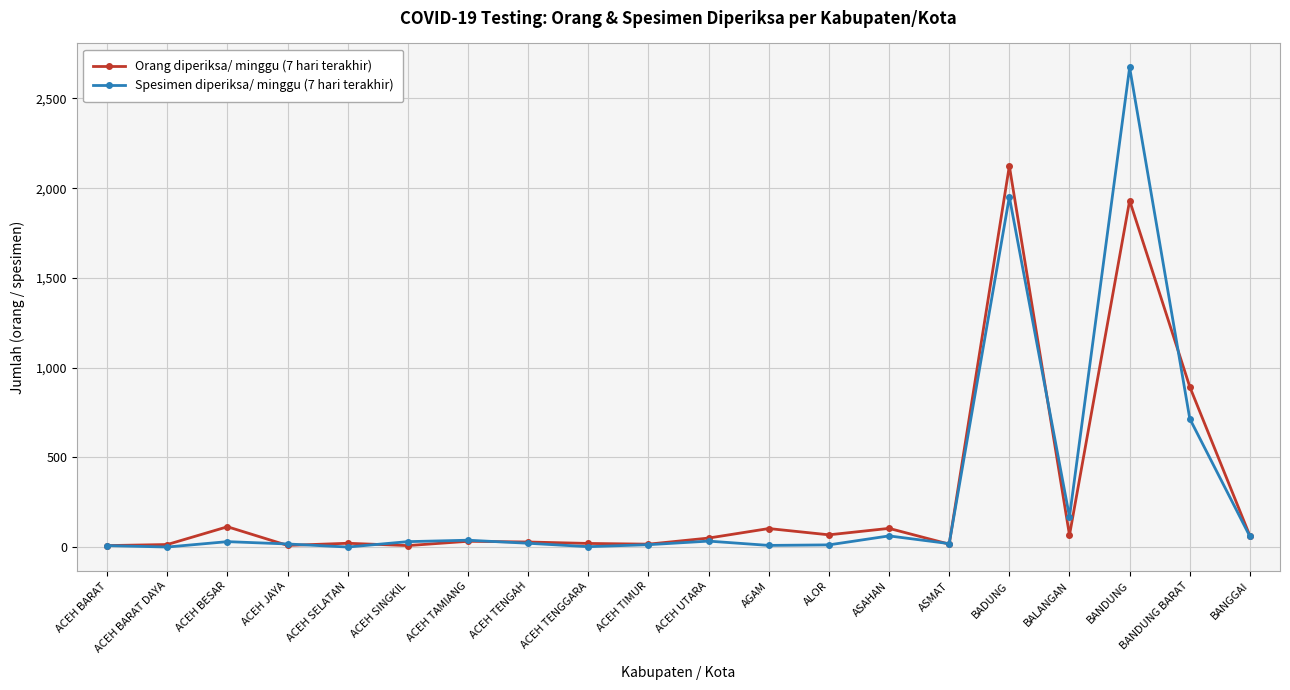

Rank the series by their maximum value, from lowest to highest.

Orang diperiksa/ minggu (7 hari terakhir), Spesimen diperiksa/ minggu (7 hari terakhir)